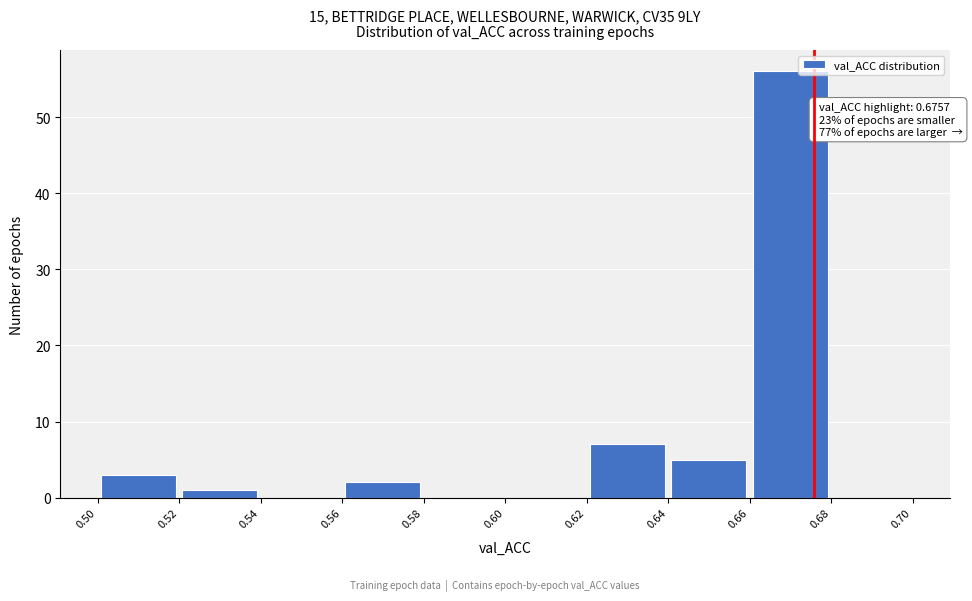

Which range on the x-axis has the tallest bar?

0.66 to 0.68